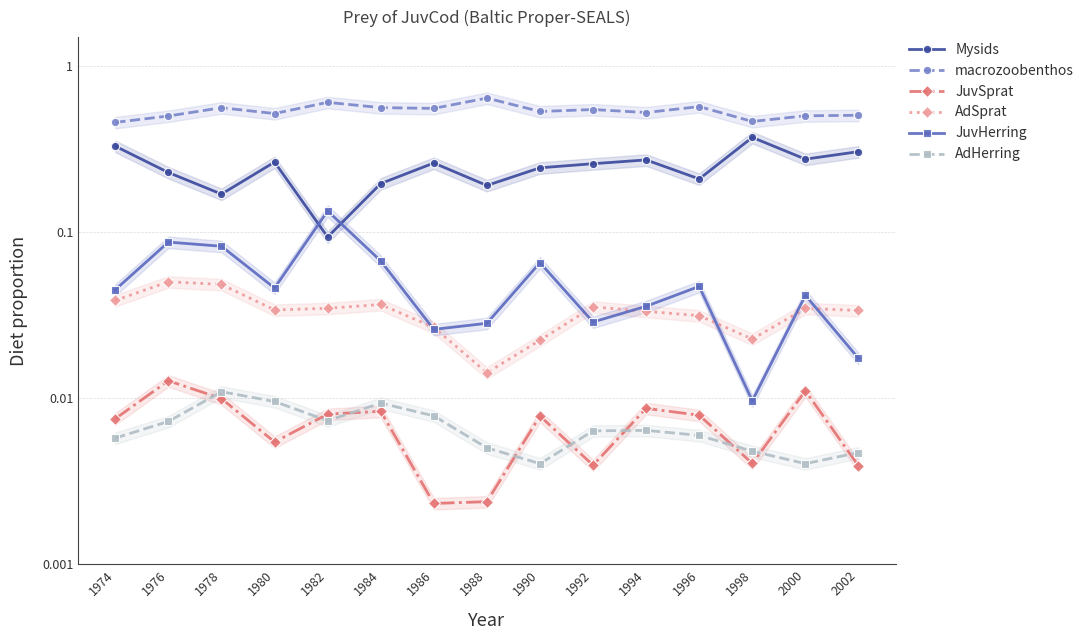

Between 1986 and 1996, which series saw the biggest shift?

Mysids